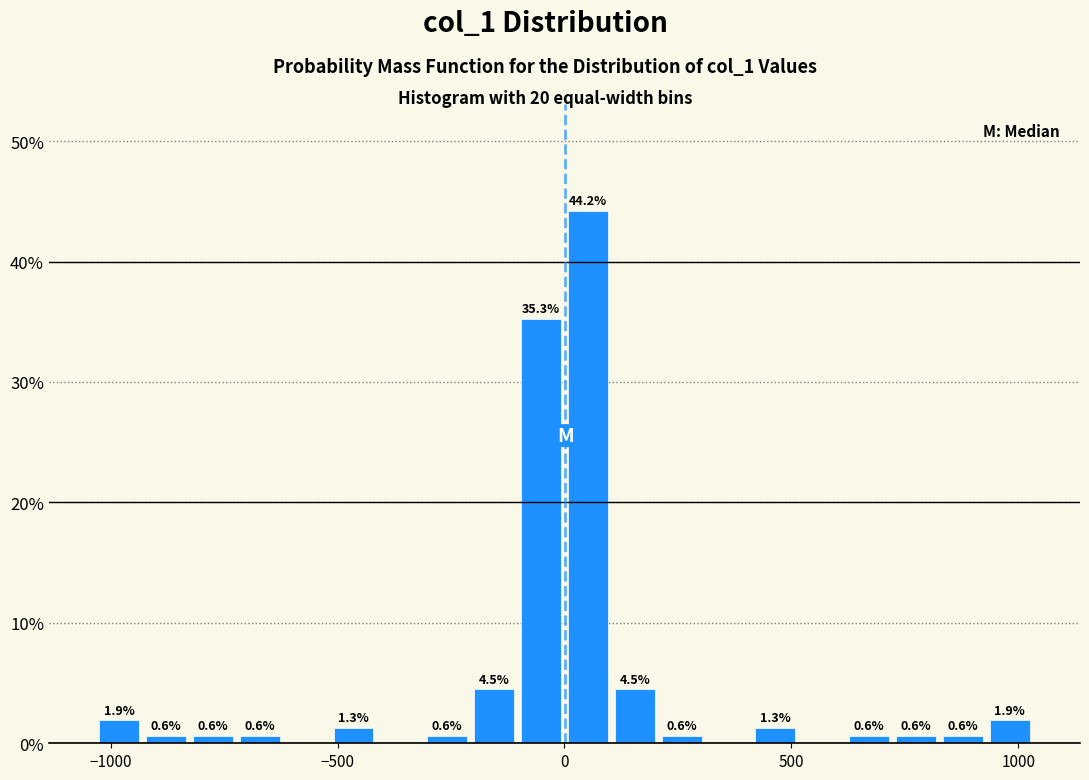

Read against the x-axis, roughly where is the centre of the tallest bar?

50